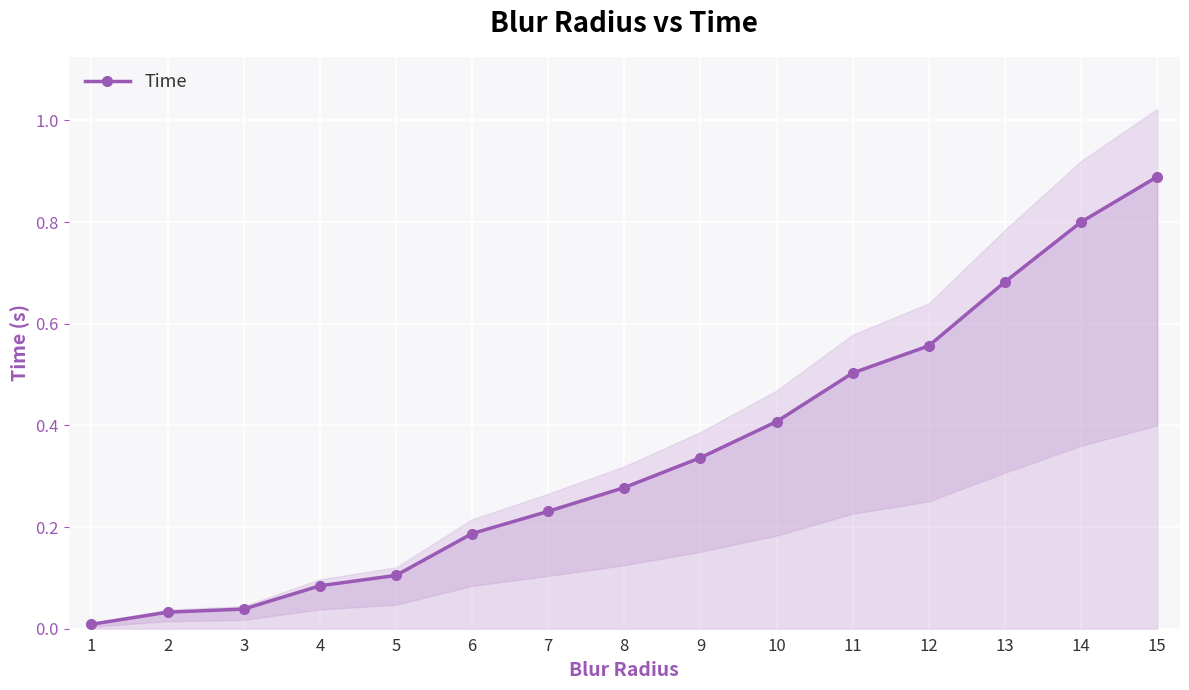

What is the average value?

0.3